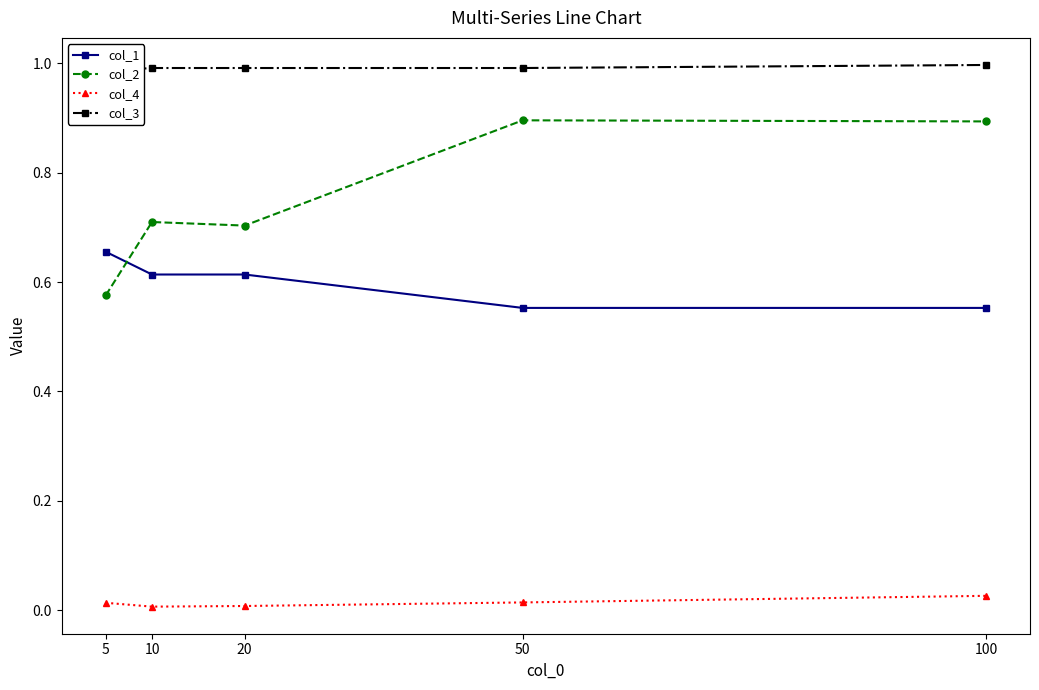

True or false: col_1 and col_2 intersect in this chart.

True